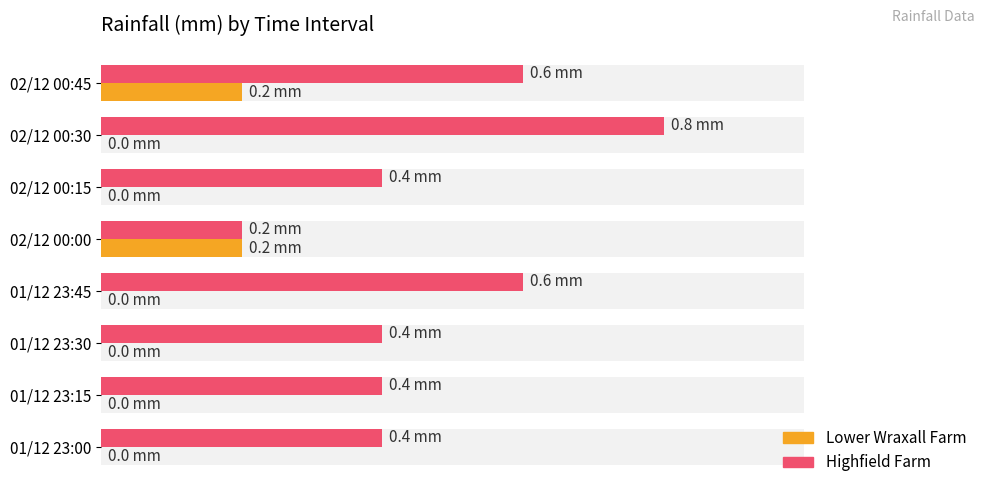

What is the value of the Highfield Farm bar at the 7th from the left?

0.8